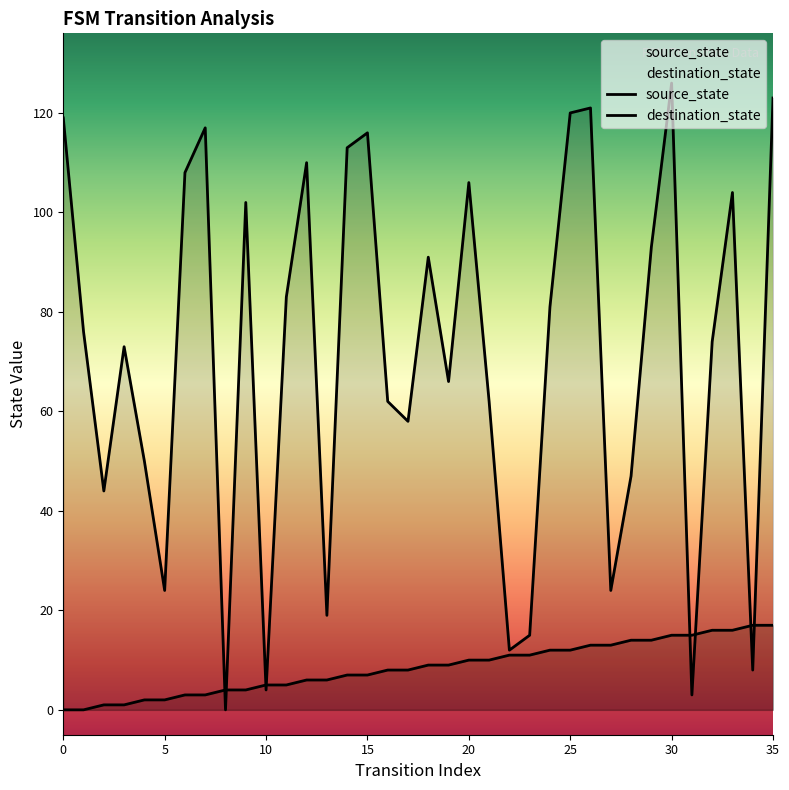

List the series in order of their overall mean, highest first.

destination_state, source_state